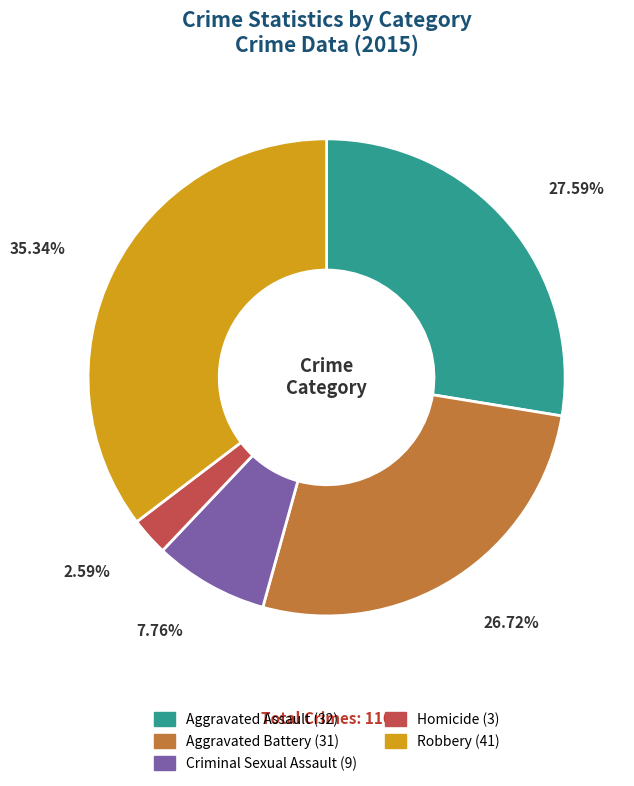

Combined, what portion of the pie is Robbery and Criminal Sexual Assault?

43.1%